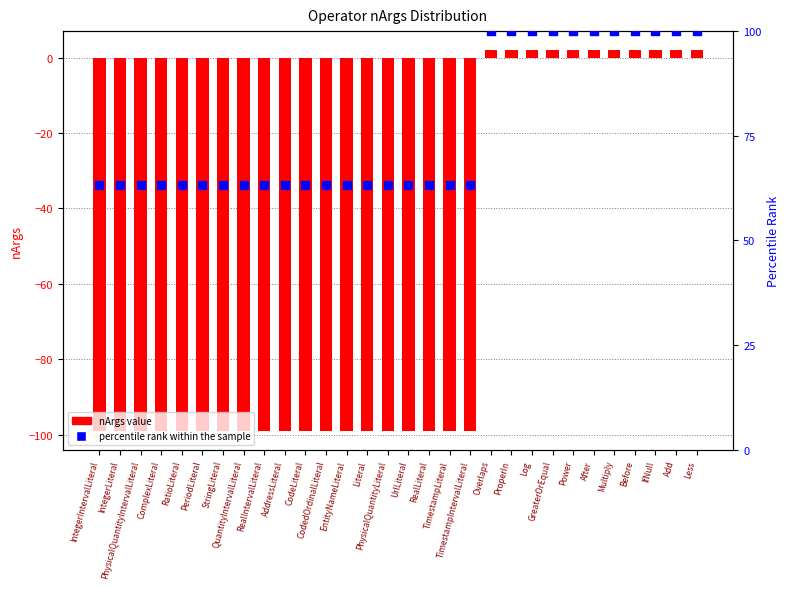

Which series reaches the minimum Y coordinate?

nArgs value